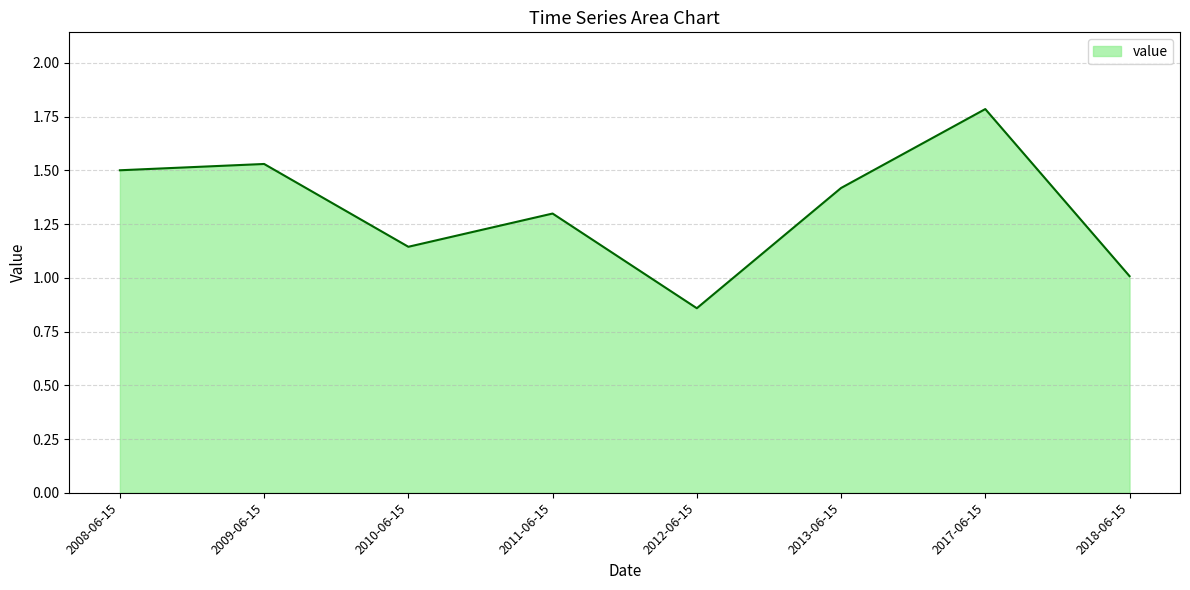

Where is the data nearest to the value 1?

2018-06-15